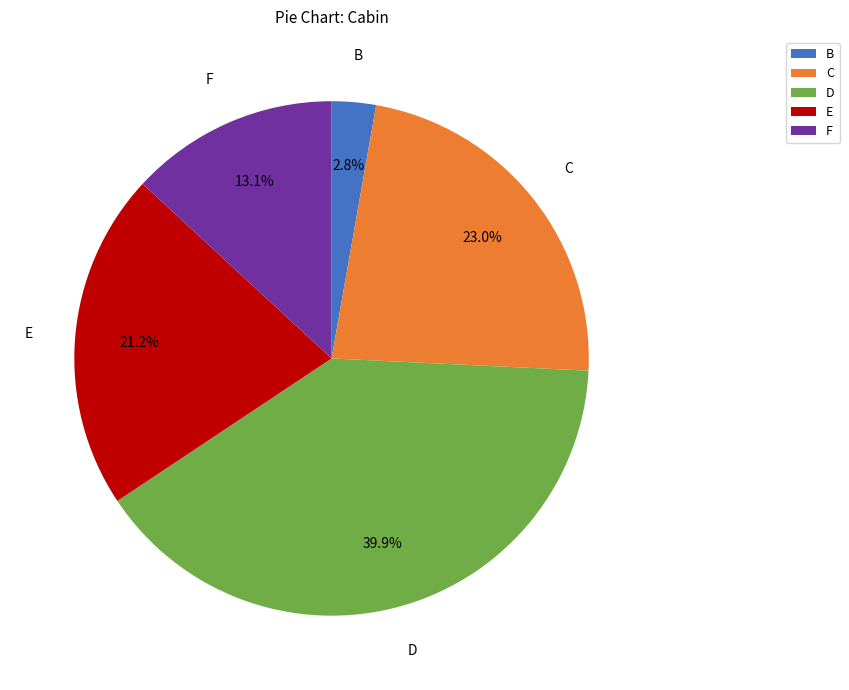

Is there any slice that represents more than half of the pie?

No